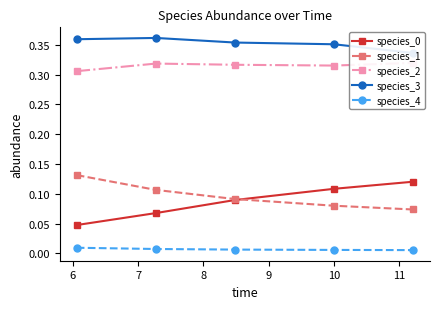

Is this an area chart (filled region under the line)?

No